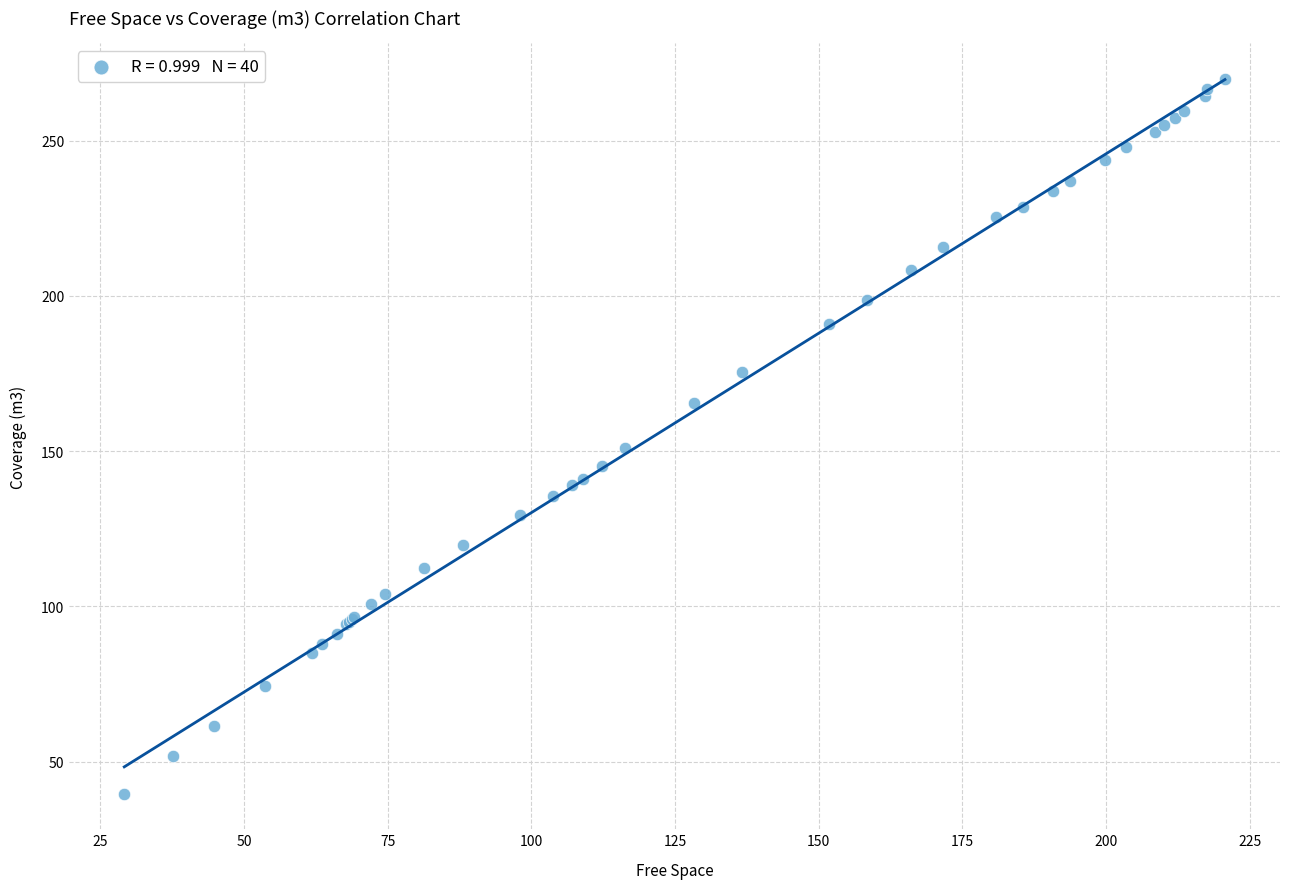

What Y value in the scatter plot is closest to 154?

150.9